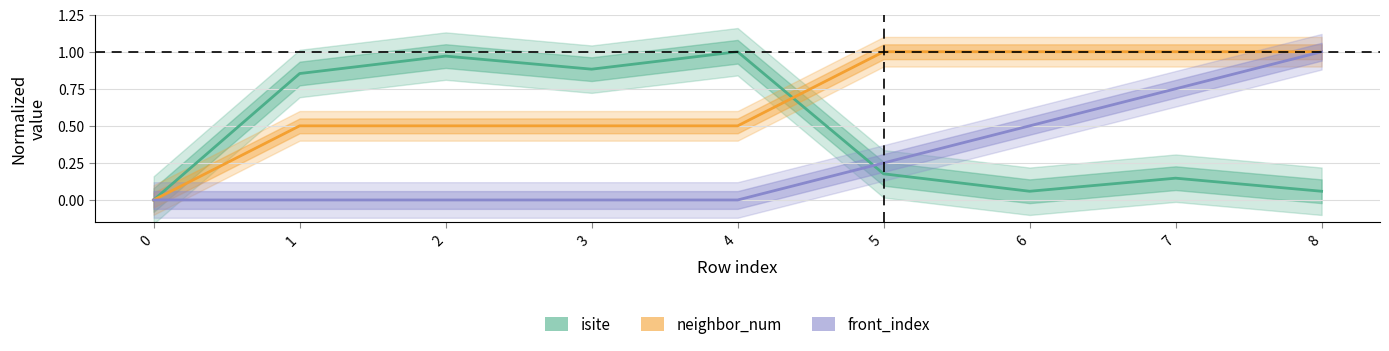

What is the total value across all series at 1?

1.4